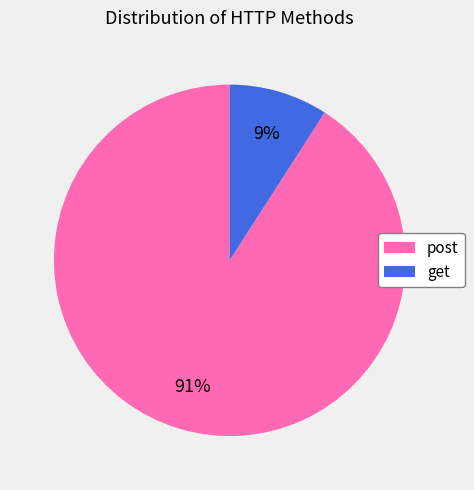

Between get and post, which is larger?

post